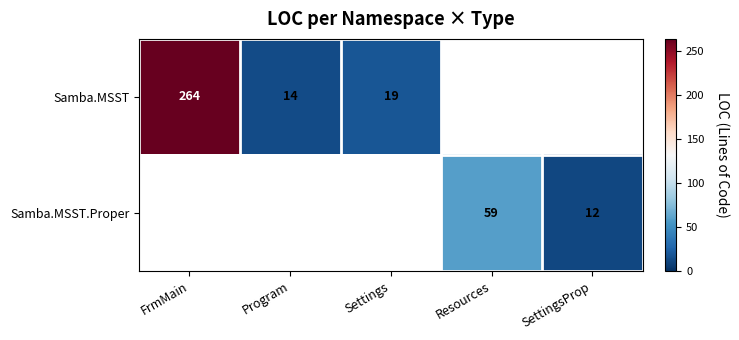

Is the value of Samba.MSST.Proper at Resources greater than the value of Samba.MSST at FrmMain?

No